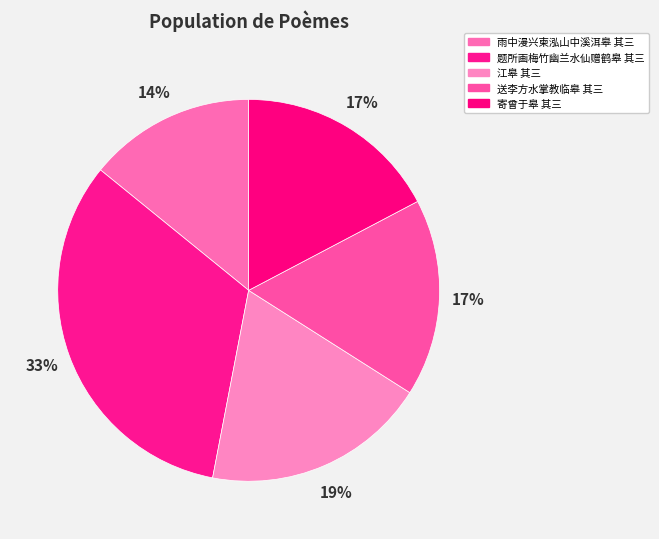

The 江皋 其三 slice represents 25% of the pie. True or false?

False